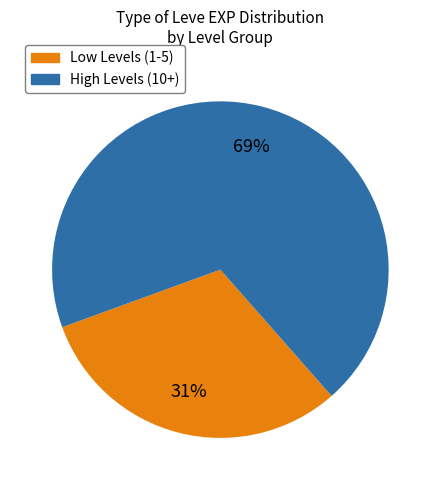

Is there a majority slice in this chart?

Yes